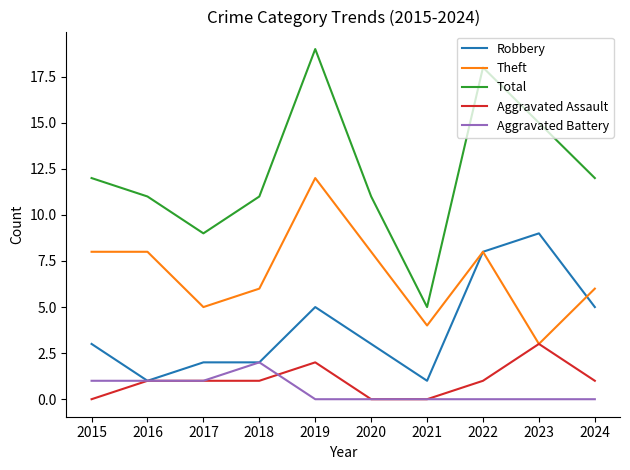

What is the difference between the highest and lowest values at 2020?

11